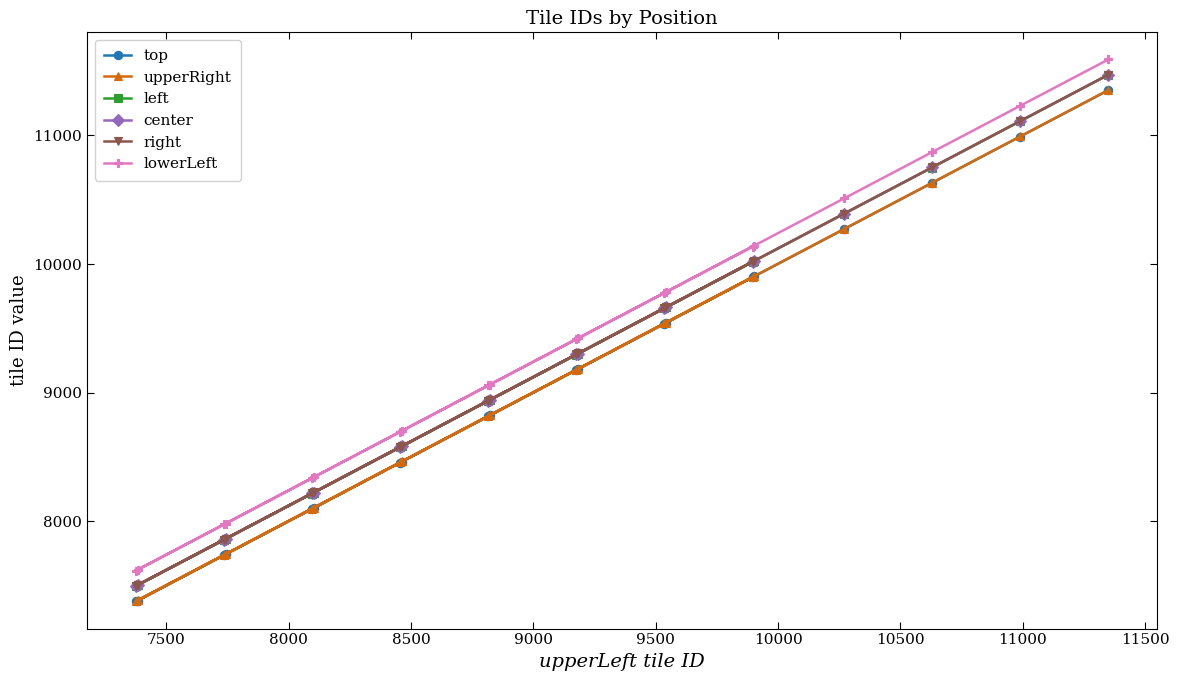

What is the value of the center point at the 14th from the left?

9664